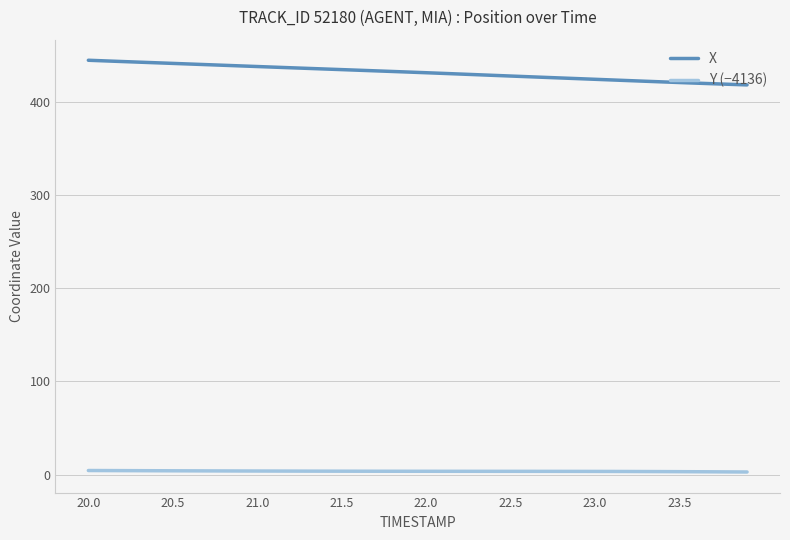

Which series has the largest range (max minus min)?

X